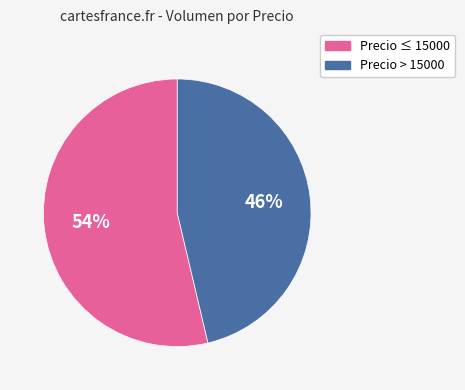

Which category has the smallest portion of the pie?

Precio > 15000